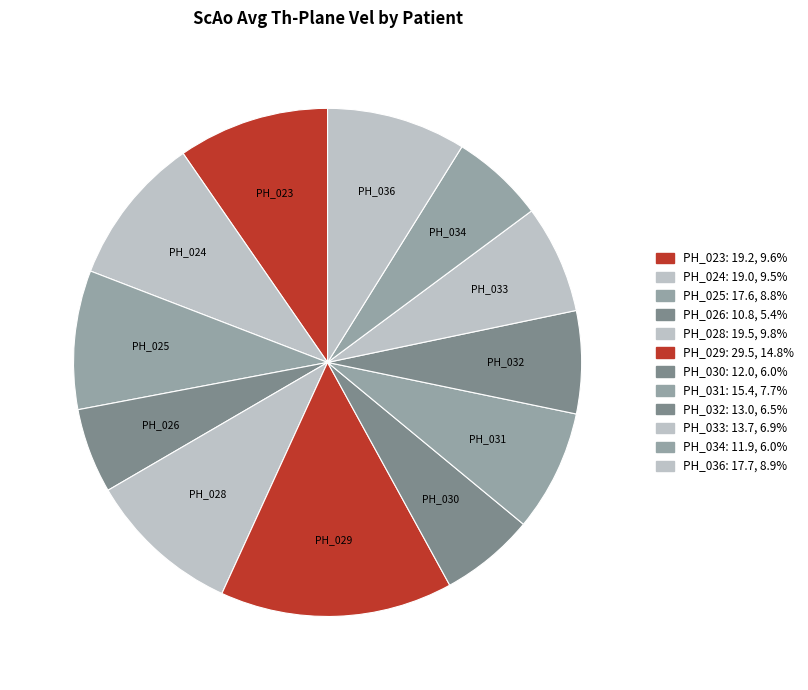

Count the number of slices in the pie.

12